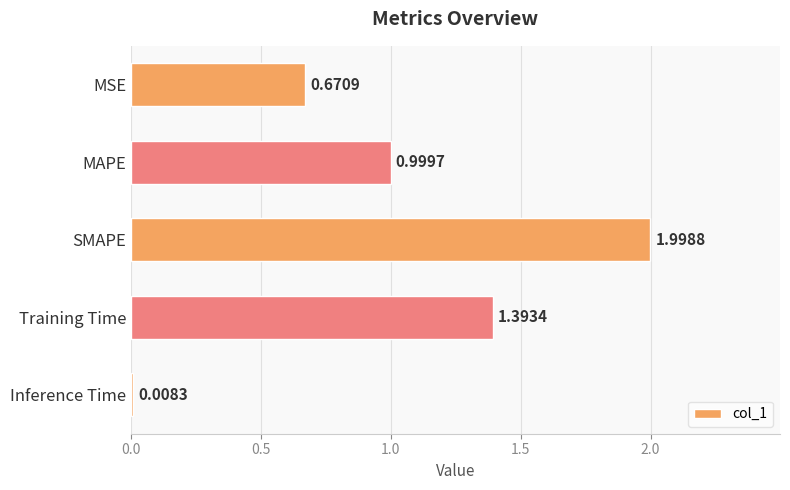

List the labels in order of value, smallest first.

Inference Time, MSE, MAPE, Training Time, SMAPE